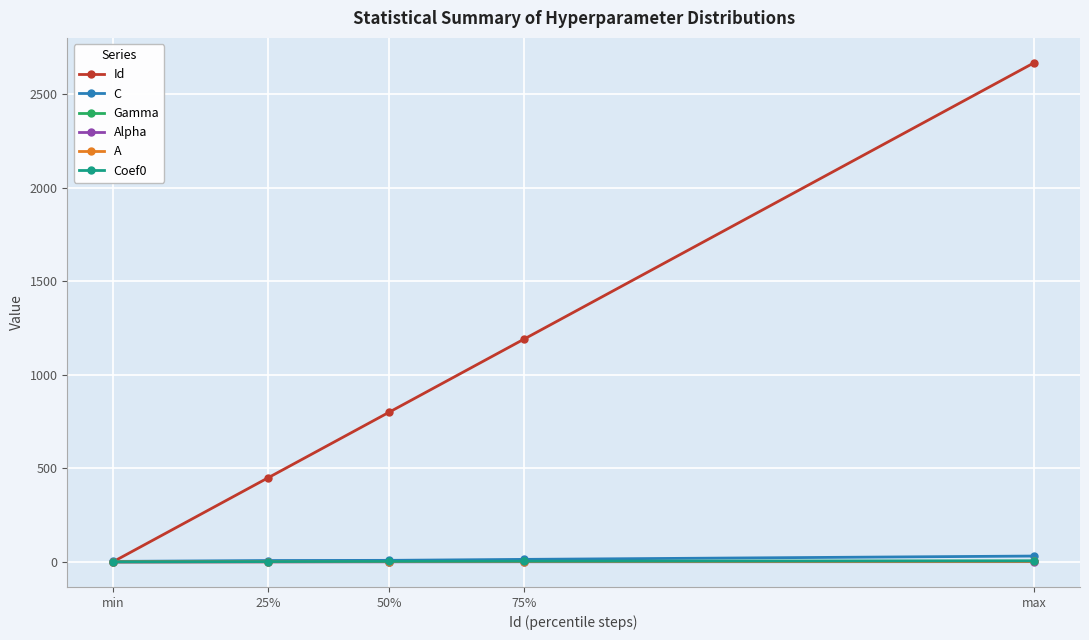

At how many categories does at least one series exceed 103?

4